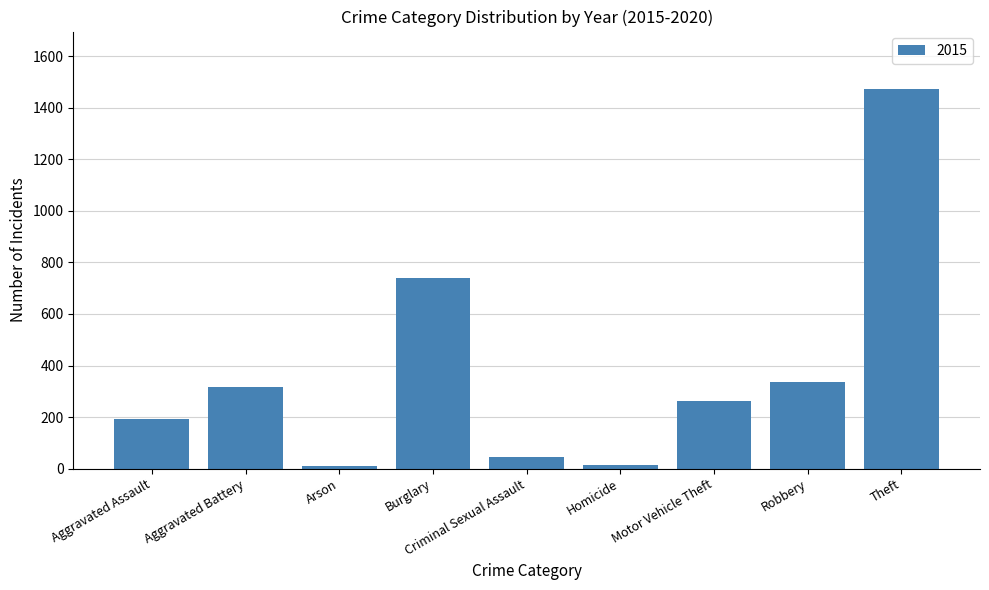

What is the average value?

377